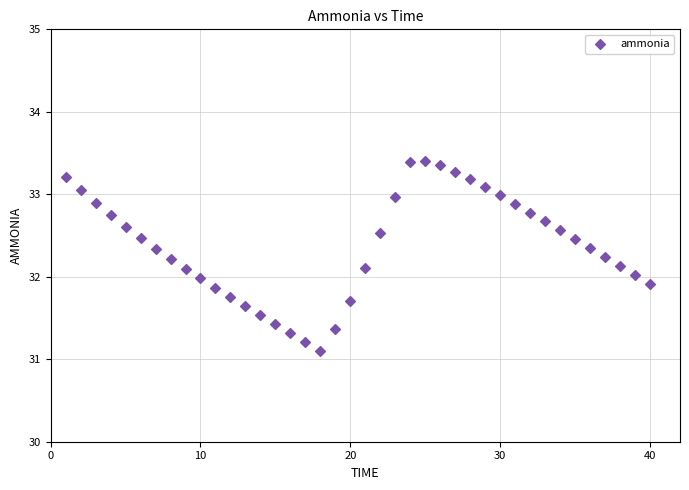

What is the range of Y values (max minus min)?

2.3